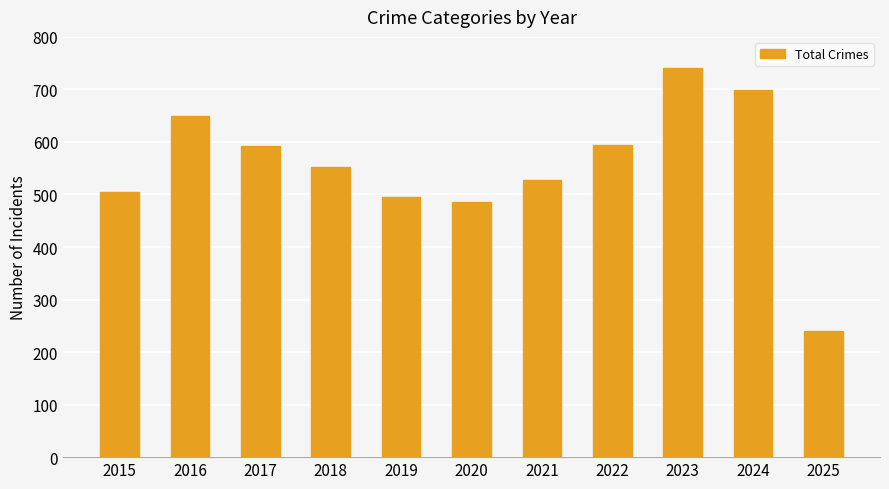

Which has a higher value, 2020 or 2022?

2022